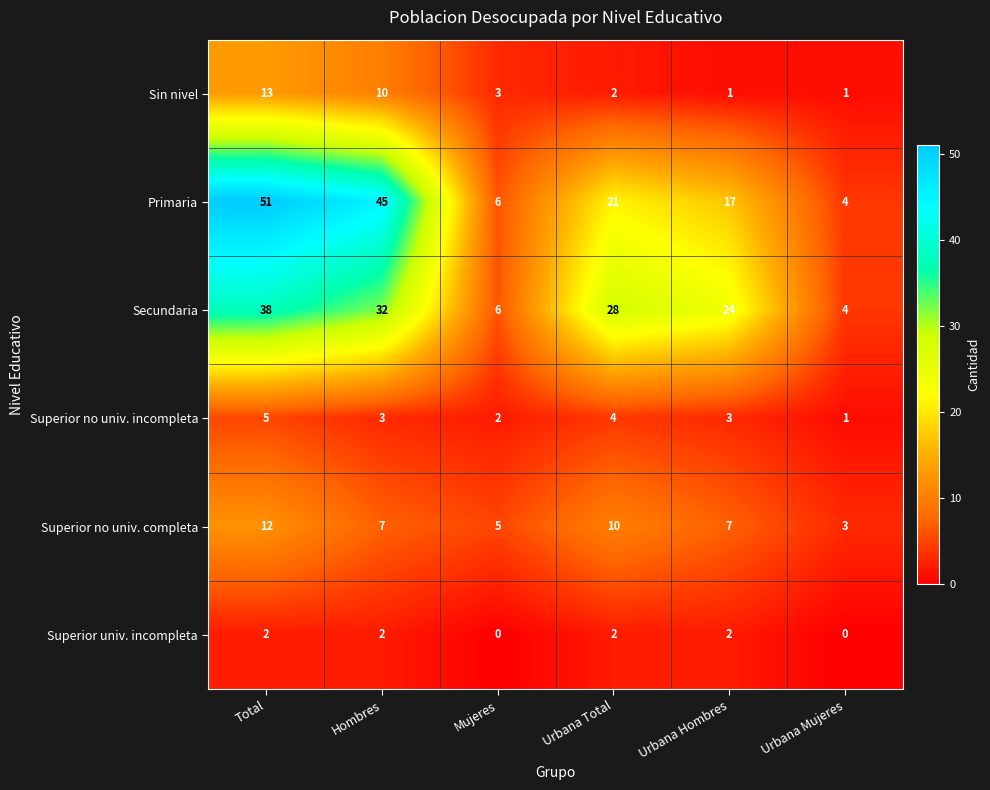

Between Total and Urbana Hombres, which series saw the biggest shift?

Primaria